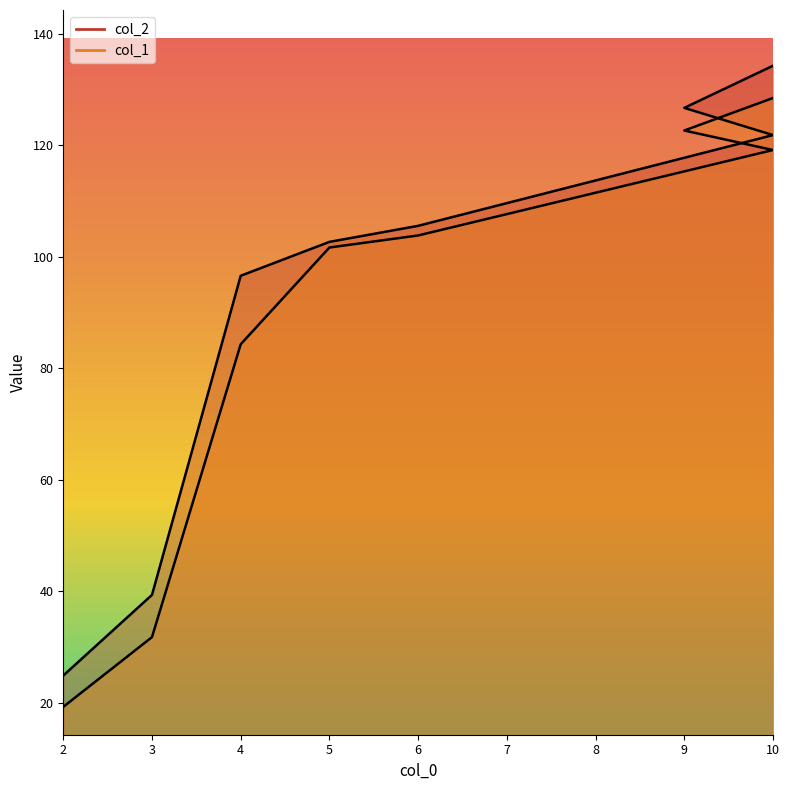

Rank the categories by col_2 value from lowest to highest.

2, 3, 4, 5, 6, 10, 9, 10